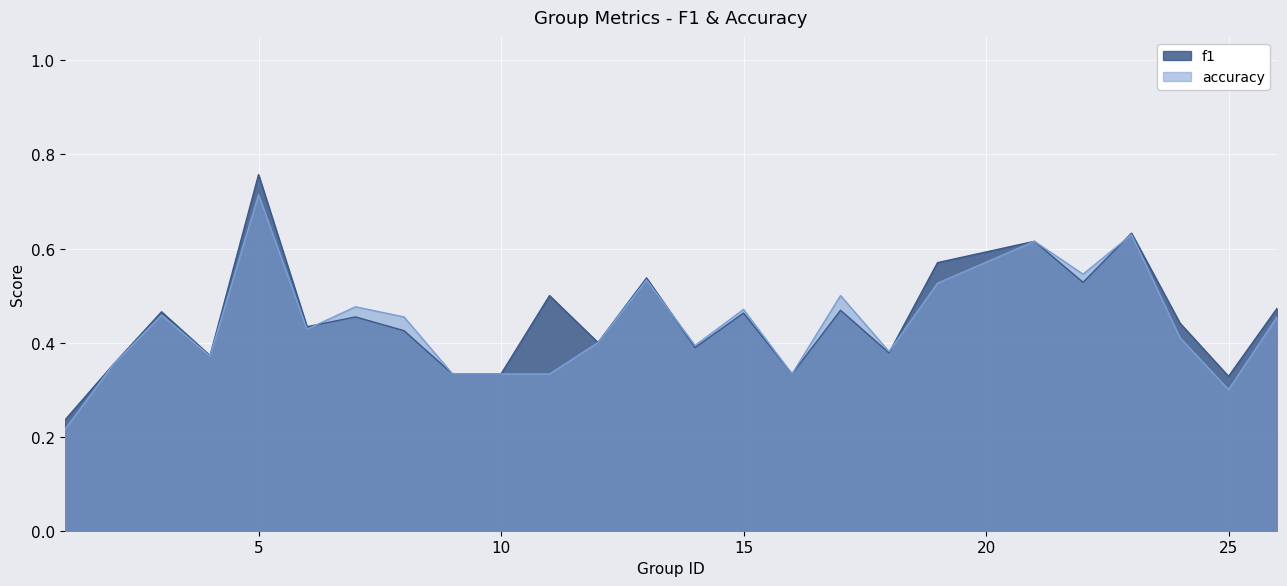

Which label corresponds to the smallest value in the chart?

1